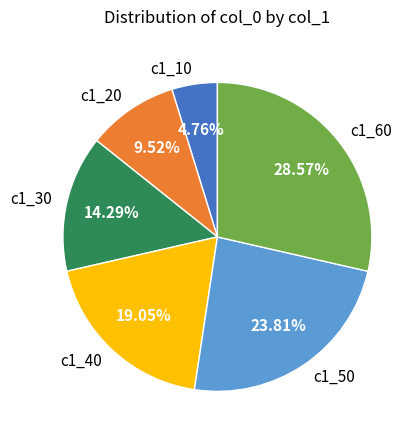

Rank the categories by value from lowest to highest.

c1_10, c1_20, c1_30, c1_40, c1_50, c1_60